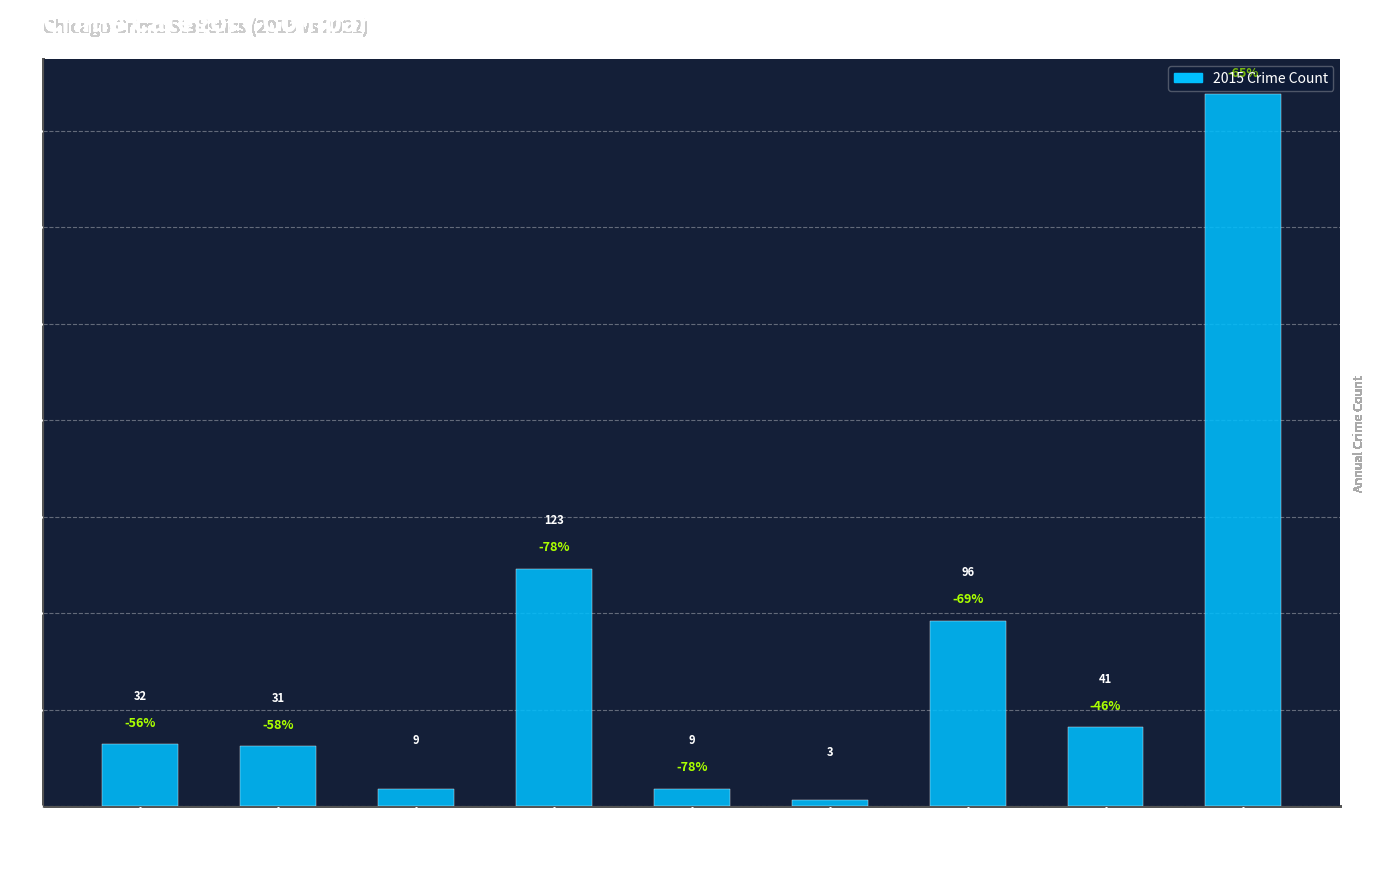

What is the ratio of the value at Burglary to the value at Criminal Sexual Assault?

13.7